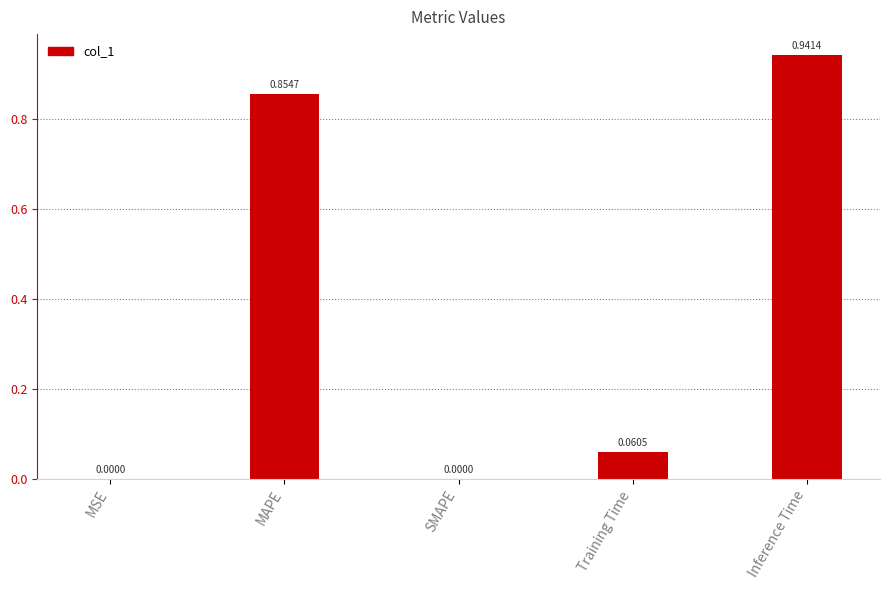

What is the sum of all values?

1.9